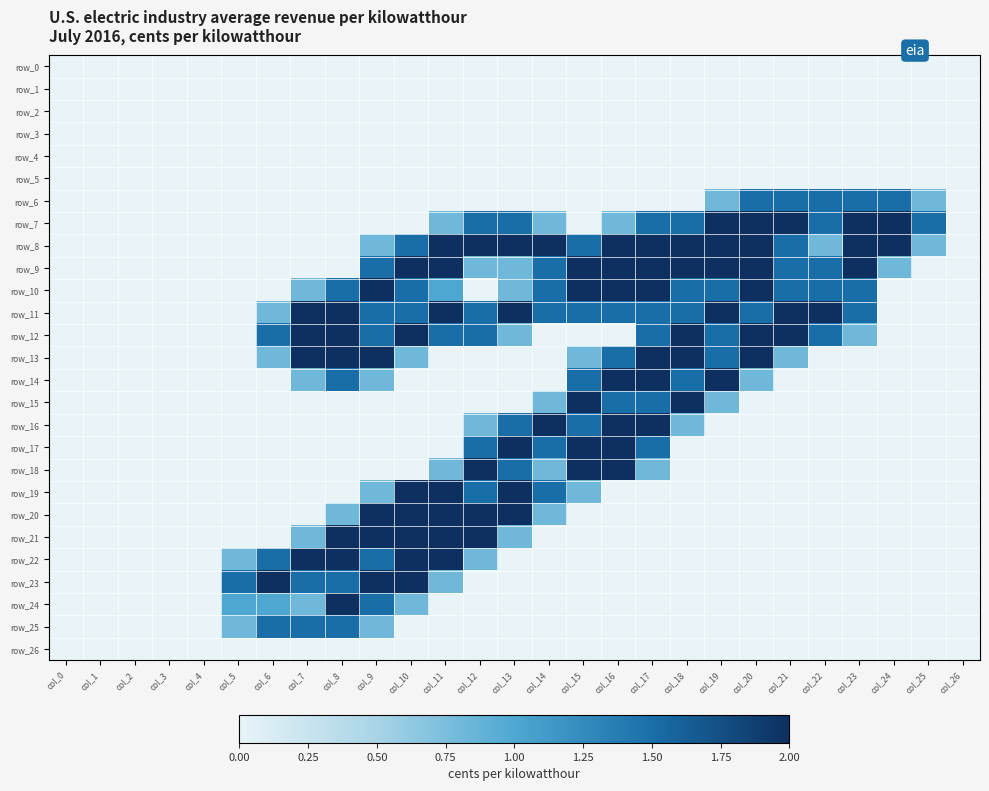

Which series has the largest total across all categories?

row_11